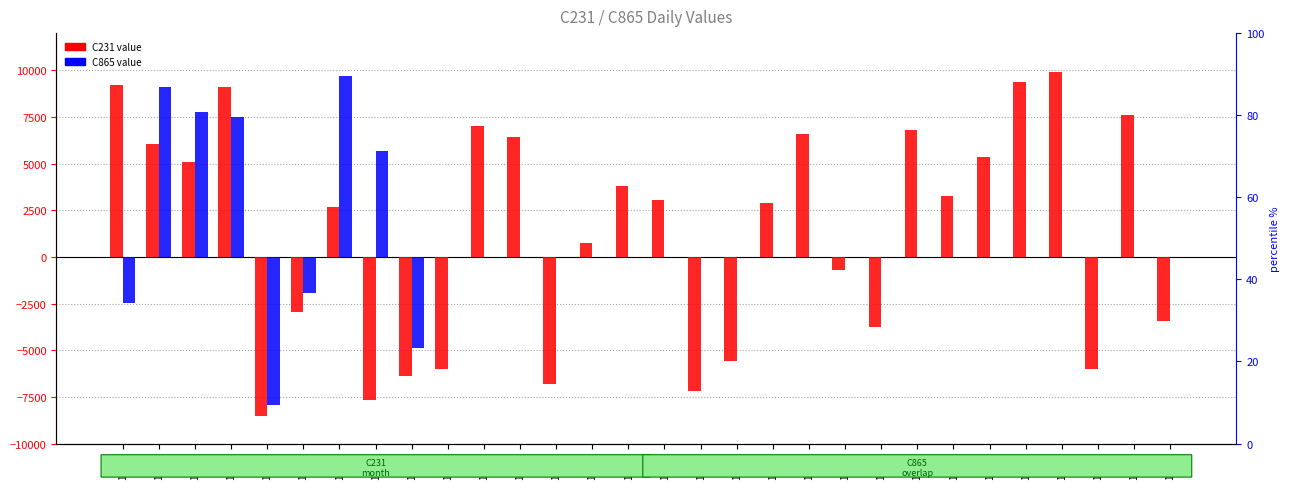

Which has a higher value, 11/28 or 11/27?

11/27